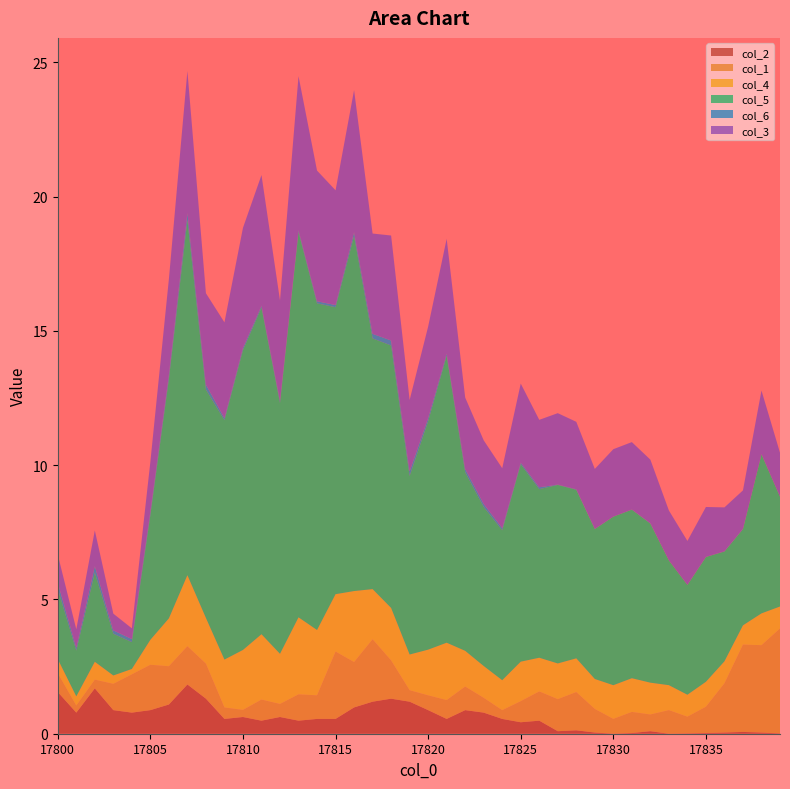

Reading right to left, extract all data points from this chart.

col_2: 17839=0.0	17838=0.0	17837=0.1	17836=0.0	17835=0.0	17834=0.0	17833=0.0	17832=0.1	17831=0.0	17830=0.0	17829=0.0	17828=0.1	17827=0.1	17826=0.5	17825=0.4	17824=0.6	17823=0.8	17822=0.9	17821=0.6	17820=0.9	17819=1.2	17818=1.3	17817=1.2	17816=1.0	17815=0.6	17814=0.6	17813=0.5	17812=0.6	17811=0.5	17810=0.6	17809=0.6	17808=1.3	17807=1.8	17806=1.1	17805=0.9	17804=0.8	17803=0.9	17802=1.7	17801=0.8	17800=1.6
col_1: 17839=3.9	17838=3.3	17837=3.3	17836=1.8	17835=1.0	17834=0.6	17833=0.9	17832=0.6	17831=0.8	17830=0.6	17829=0.9	17828=1.4	17827=1.2	17826=1.1	17825=0.8	17824=0.3	17823=0.6	17822=0.9	17821=0.7	17820=0.6	17819=0.4	17818=1.4	17817=2.3	17816=1.7	17815=2.5	17814=0.9	17813=1.0	17812=0.5	17811=0.8	17810=0.3	17809=0.4	17808=1.3	17807=1.4	17806=1.4	17805=1.7	17804=1.4	17803=1.0	17802=0.3	17801=0.3	17800=0.7
col_4: 17839=0.8	17838=1.2	17837=0.7	17836=0.8	17835=0.9	17834=0.8	17833=0.9	17832=1.2	17831=1.3	17830=1.3	17829=1.1	17828=1.3	17827=1.3	17826=1.3	17825=1.5	17824=1.1	17823=1.2	17822=1.3	17821=2.1	17820=1.7	17819=1.3	17818=2.0	17817=1.9	17816=2.6	17815=2.1	17814=2.4	17813=2.9	17812=1.9	17811=2.4	17810=2.2	17809=1.8	17808=1.7	17807=2.6	17806=1.8	17805=0.9	17804=0.2	17803=0.3	17802=0.7	17801=0.3	17800=0.5
col_5: 17839=4.1	17838=5.9	17837=3.6	17836=4.1	17835=4.6	17834=4.1	17833=4.6	17832=5.9	17831=6.3	17830=6.3	17829=5.6	17828=6.3	17827=6.6	17826=6.3	17825=7.4	17824=5.6	17823=5.9	17822=6.6	17821=10.7	17820=8.5	17819=6.6	17818=9.8	17817=9.3	17816=13.2	17815=10.7	17814=12.2	17813=14.3	17812=9.3	17811=12.2	17810=11.2	17809=8.9	17808=8.5	17807=13.2	17806=8.9	17805=4.6	17804=1.0	17803=1.6	17802=3.3	17801=1.7	17800=2.6
col_6: 17839=0.0	17838=0.0	17837=0.0	17836=0.0	17835=0.0	17834=0.0	17833=0.0	17832=0.0	17831=0.0	17830=0.0	17829=0.0	17828=0.0	17827=0.0	17826=0.1	17825=0.1	17824=0.1	17823=0.1	17822=0.1	17821=0.1	17820=0.1	17819=0.2	17818=0.2	17817=0.2	17816=0.1	17815=0.1	17814=0.1	17813=0.1	17812=0.1	17811=0.1	17810=0.1	17809=0.1	17808=0.2	17807=0.3	17806=0.2	17805=0.1	17804=0.1	17803=0.1	17802=0.2	17801=0.1	17800=0.2
col_3: 17839=1.6	17838=2.4	17837=1.4	17836=1.6	17835=1.9	17834=1.6	17833=1.9	17832=2.4	17831=2.5	17830=2.5	17829=2.2	17828=2.5	17827=2.7	17826=2.5	17825=2.9	17824=2.2	17823=2.4	17822=2.7	17821=4.3	17820=3.4	17819=2.7	17818=3.9	17817=3.7	17816=5.3	17815=4.3	17814=4.9	17813=5.7	17812=3.7	17811=4.9	17810=4.5	17809=3.6	17808=3.4	17807=5.3	17806=3.6	17805=1.9	17804=0.4	17803=0.6	17802=1.3	17801=0.7	17800=1.0